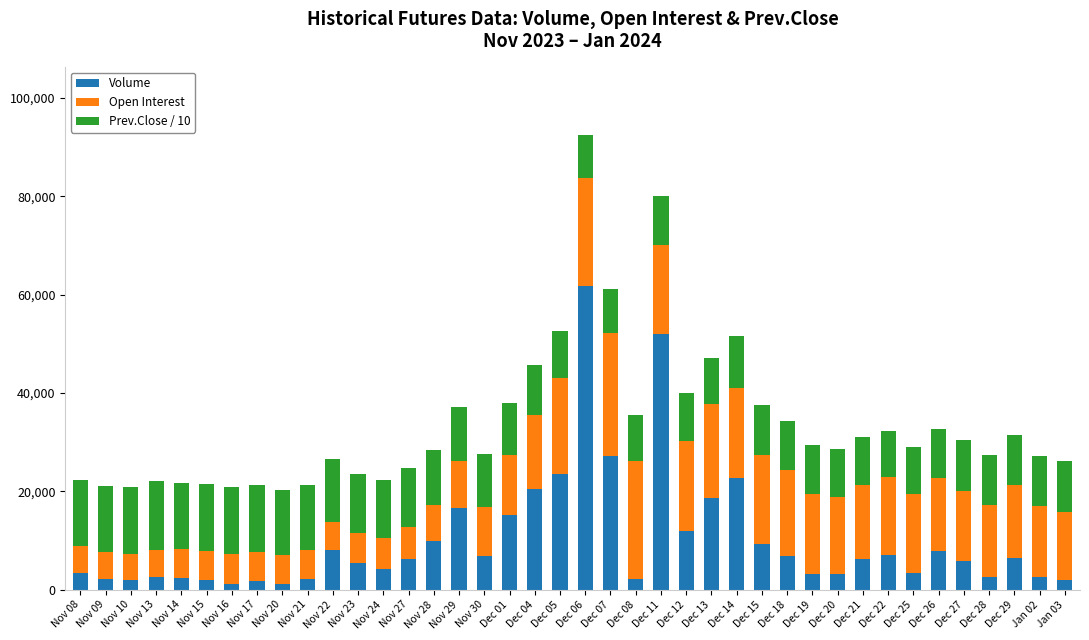

What is the value of the Volume bar at the 20th from the left?

23496